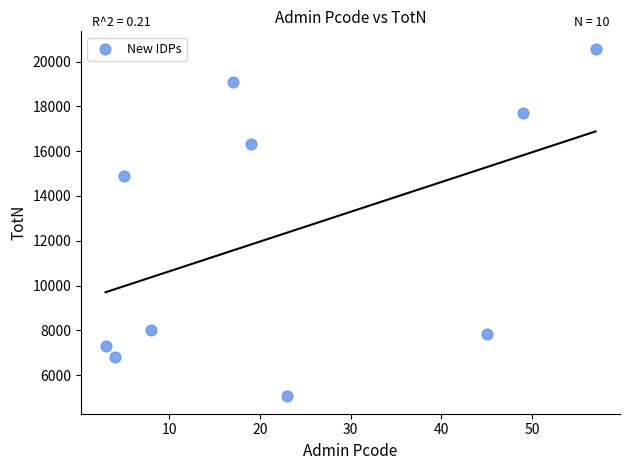

What Y value in the scatter plot is closest to 12814?

14877.7